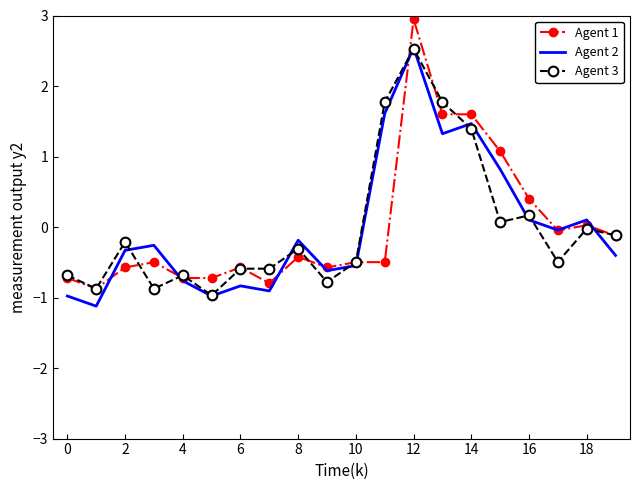

What is the highest value of the Agent 3 series?

2.5